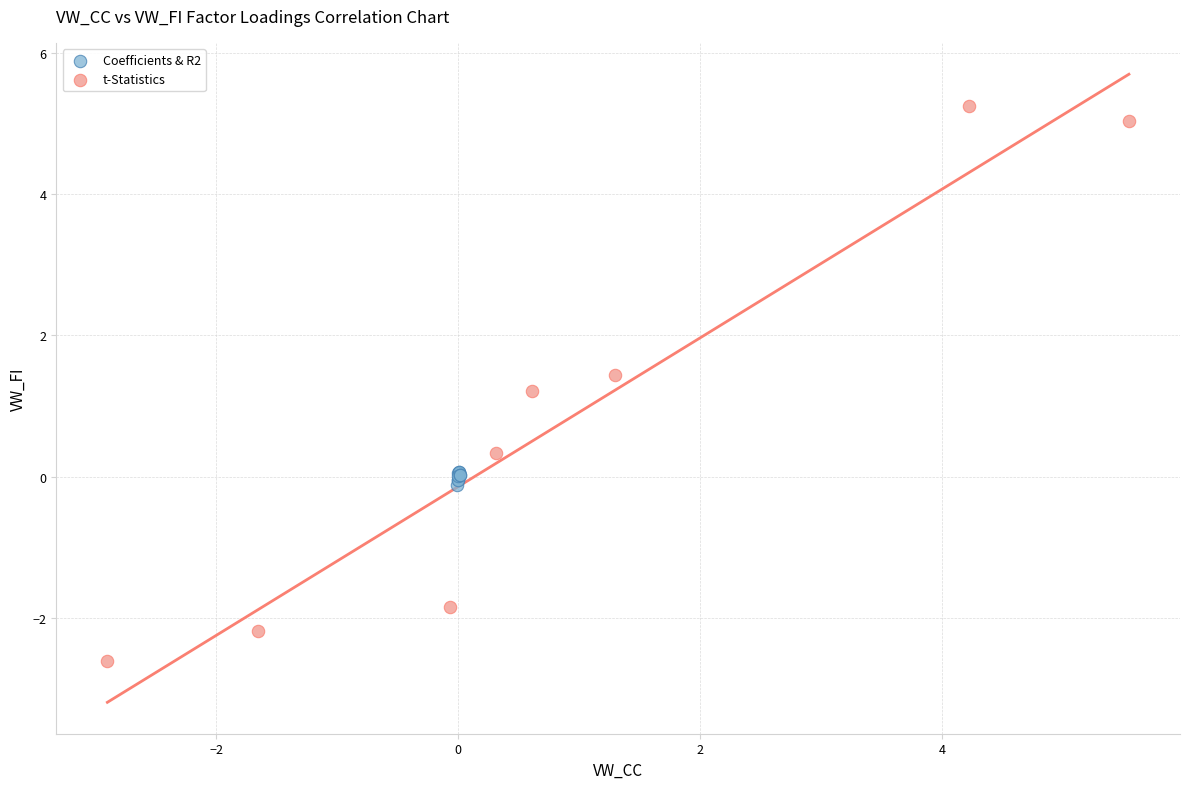

Which series contains the lowest Y value?

t-Statistics